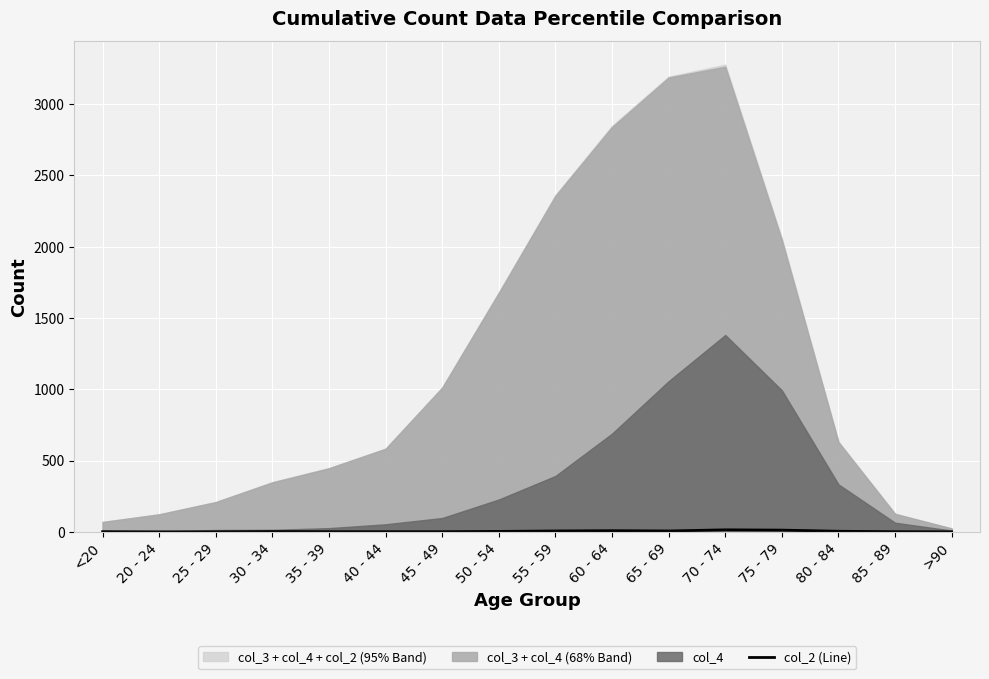

What position from the left is 55 - 59?

9